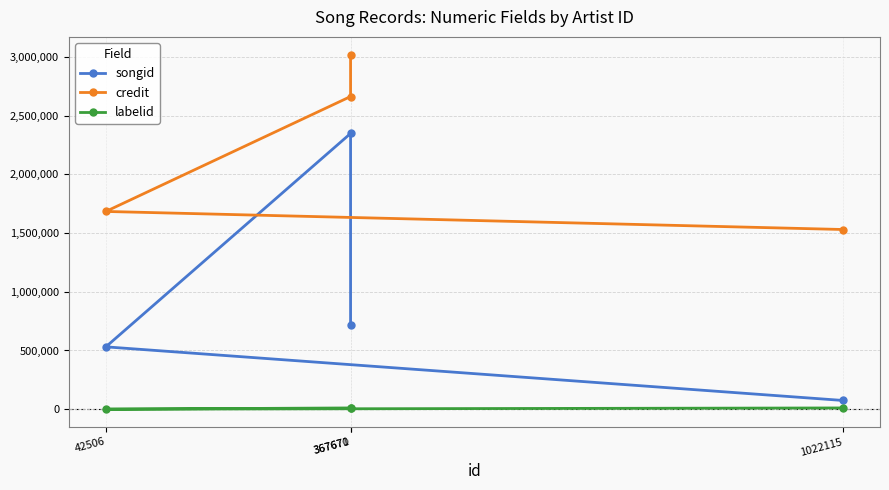

At how many categories does at least one series exceed 193110?

4